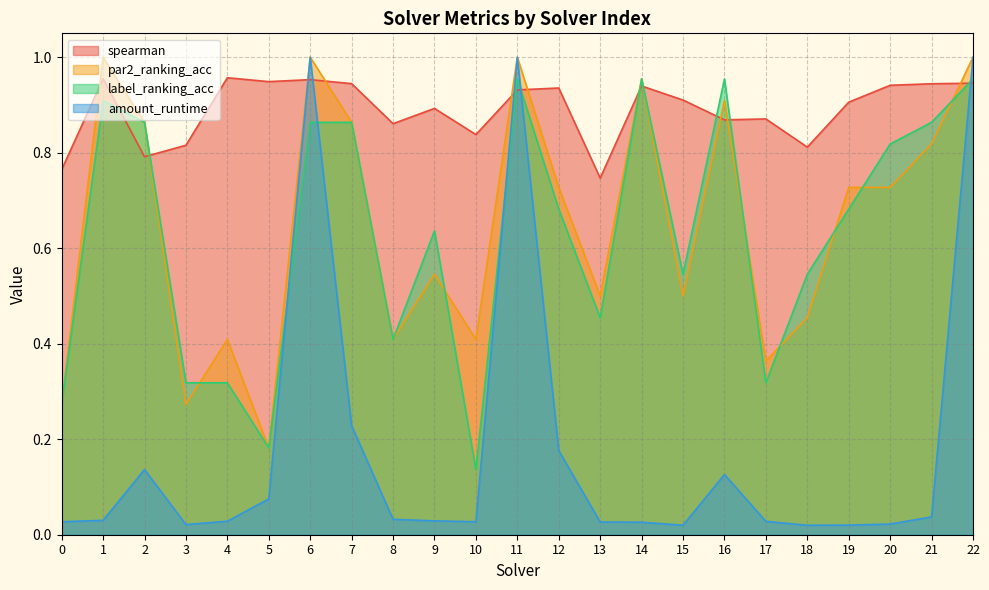

Which has a higher value, 2 or 12?

12